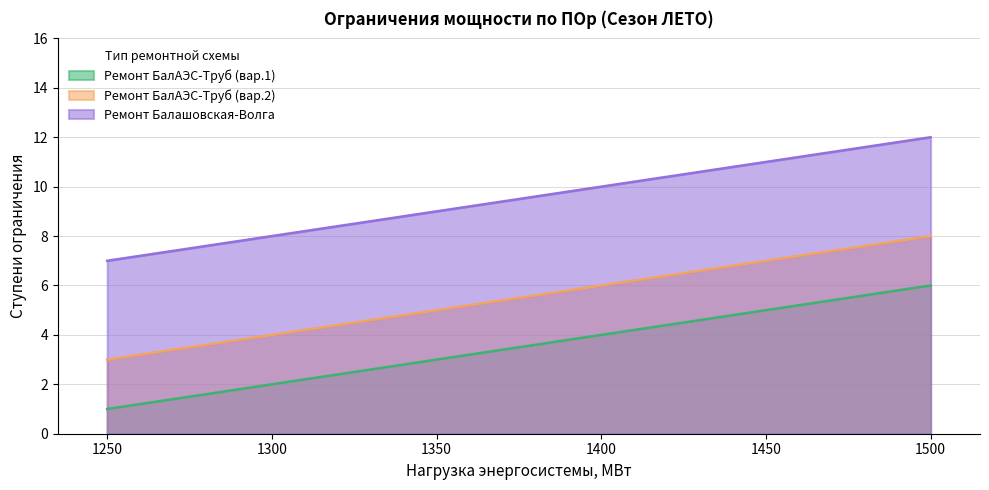

What is the minimum value for Ремонт БалАЭС-Труб (вар.1)?

1